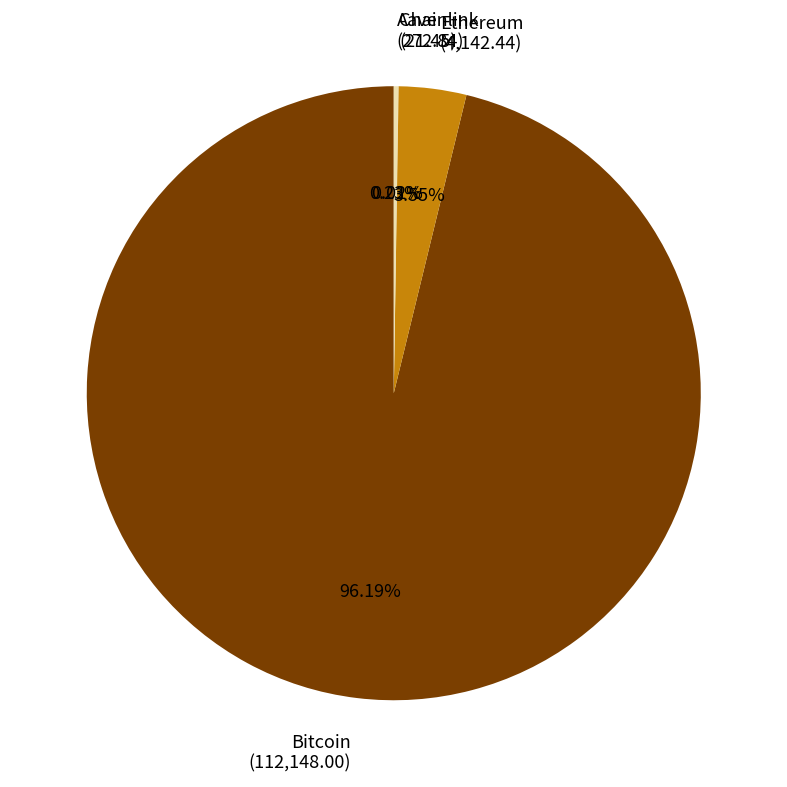

Does any single category account for the majority?

Yes